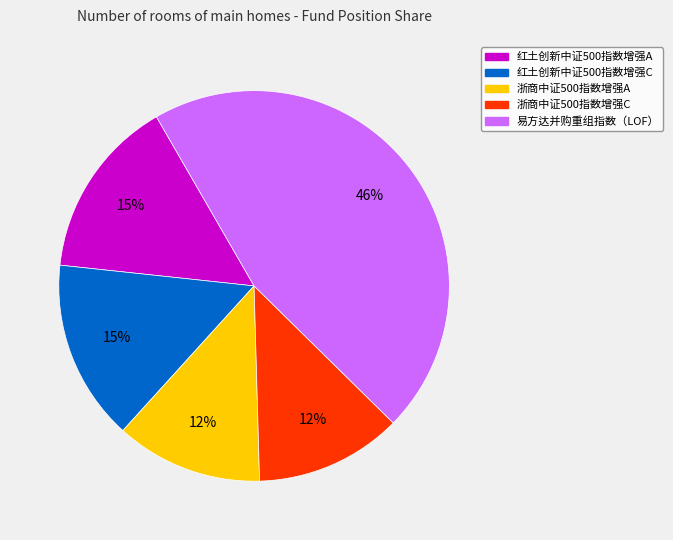

True or false: 易方达并购重组指数（LOF） accounts for 46% of the total.

True